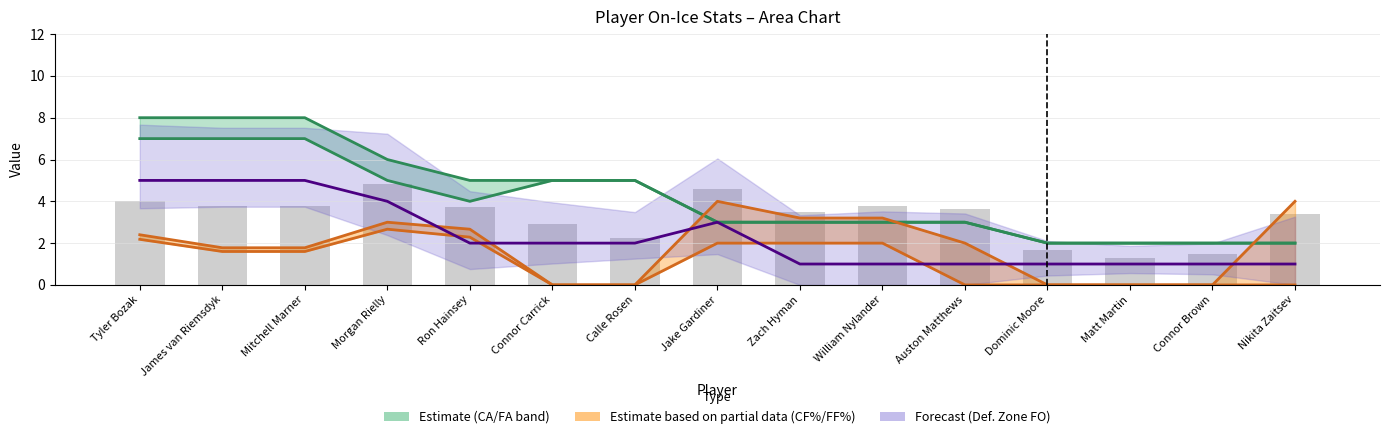

At how many categories does at least one series exceed 1?

15